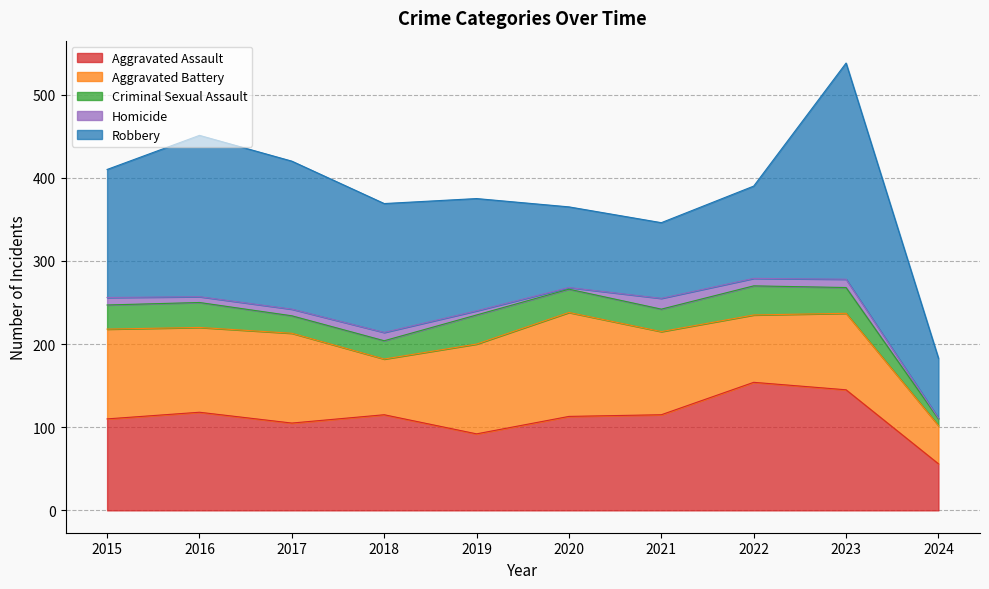

Read the Robbery value at 2024, to the nearest 5.

70